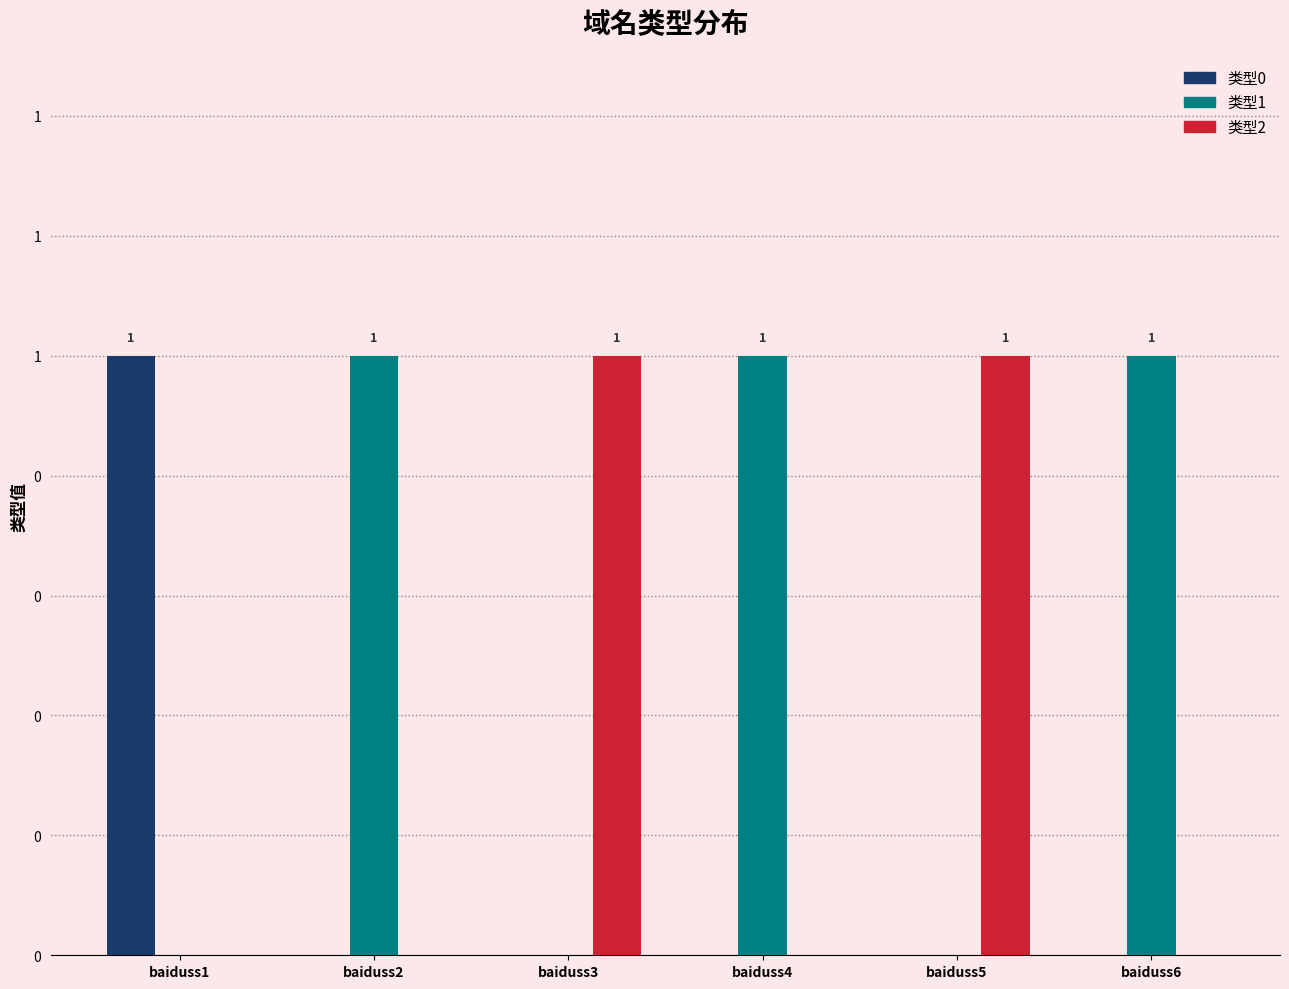

True or false: 类型2 has a value of -1 at baiduss1.

False